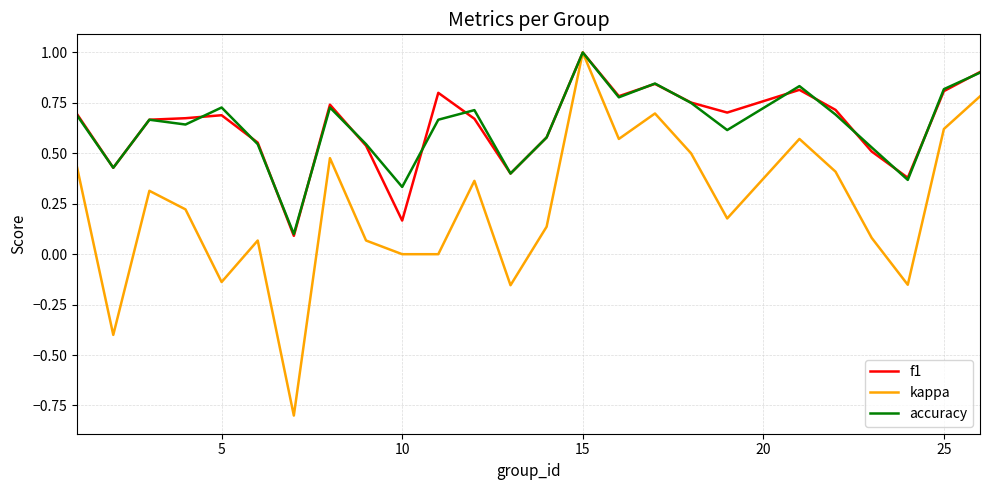

Which series has the widest spread of values?

kappa